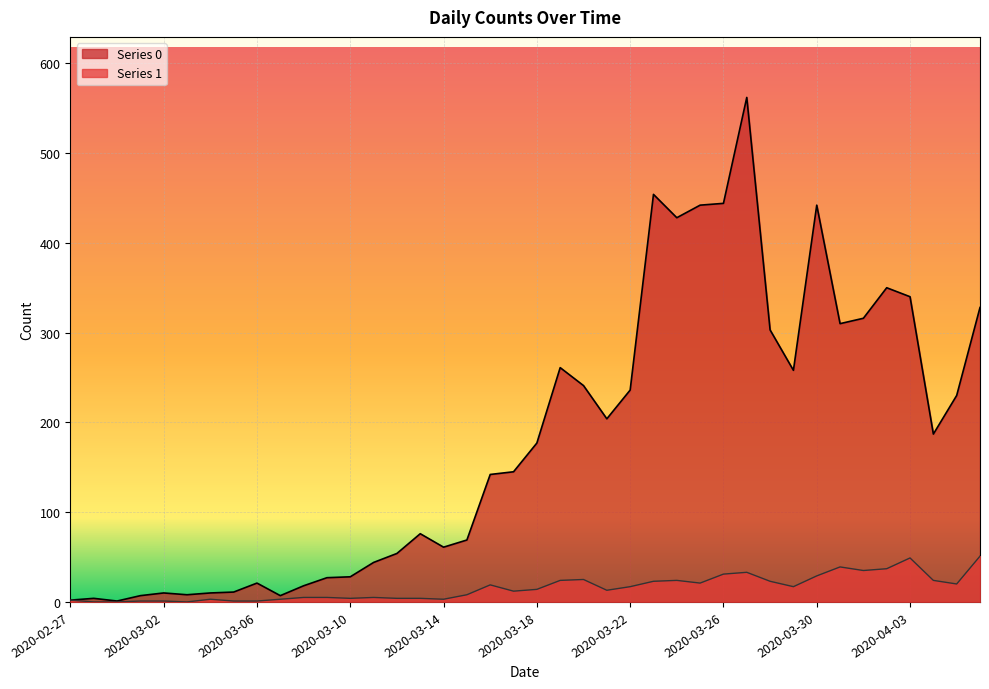

True or false: 0 and 1 cross at least once.

False